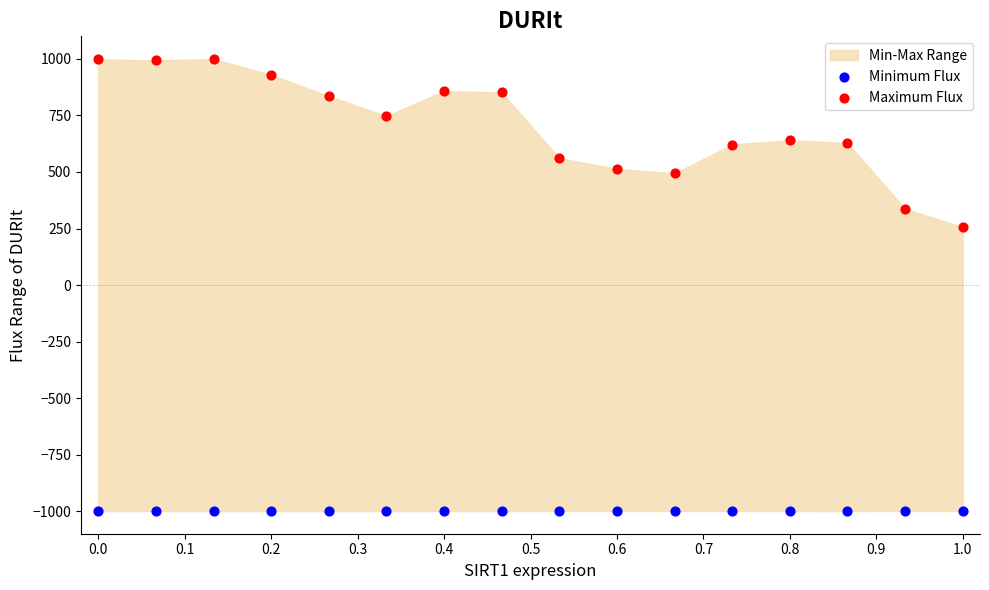

Which series has the widest spread of Y values?

Maximum Flux